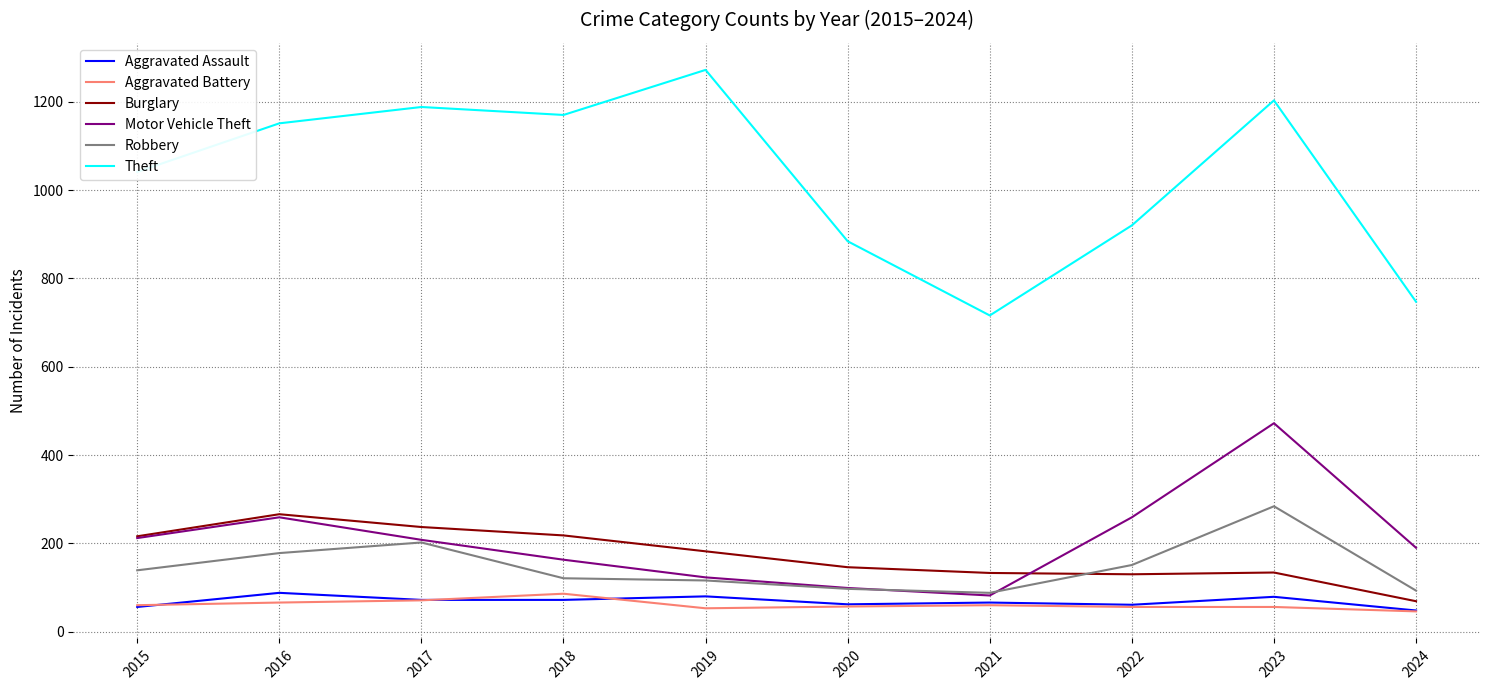

Is the value of Aggravated Assault at 2018 greater than the value of Theft at 2016?

No